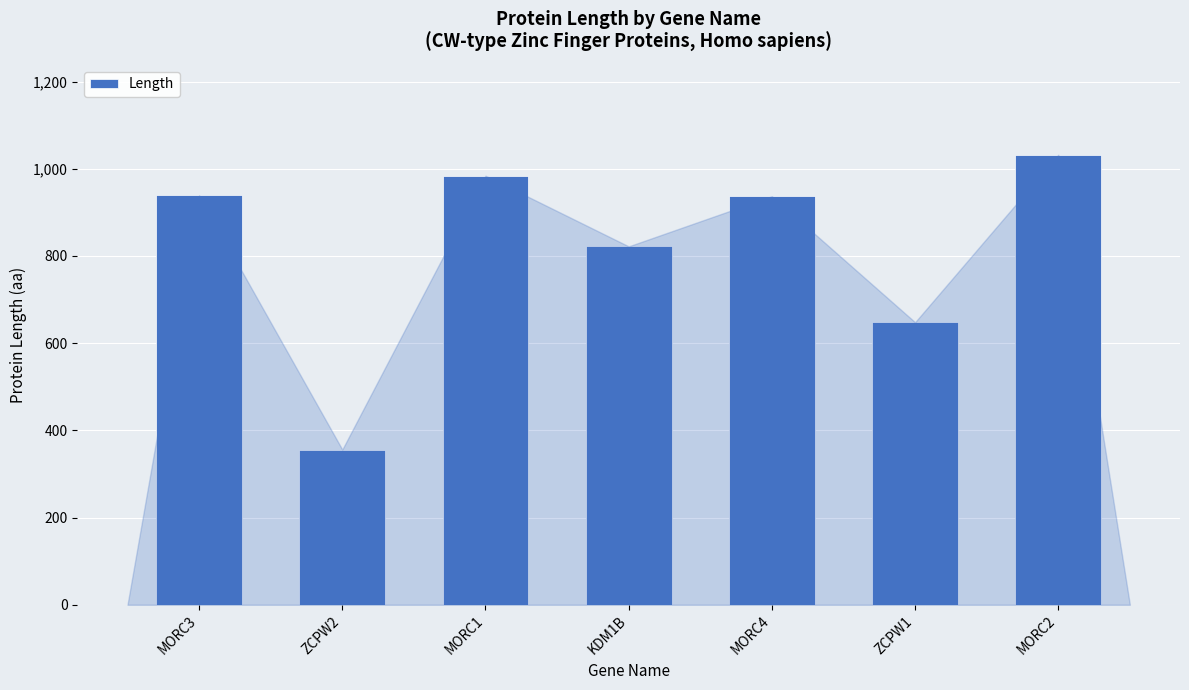

Between MORC1 and ZCPW2, which is larger?

MORC1